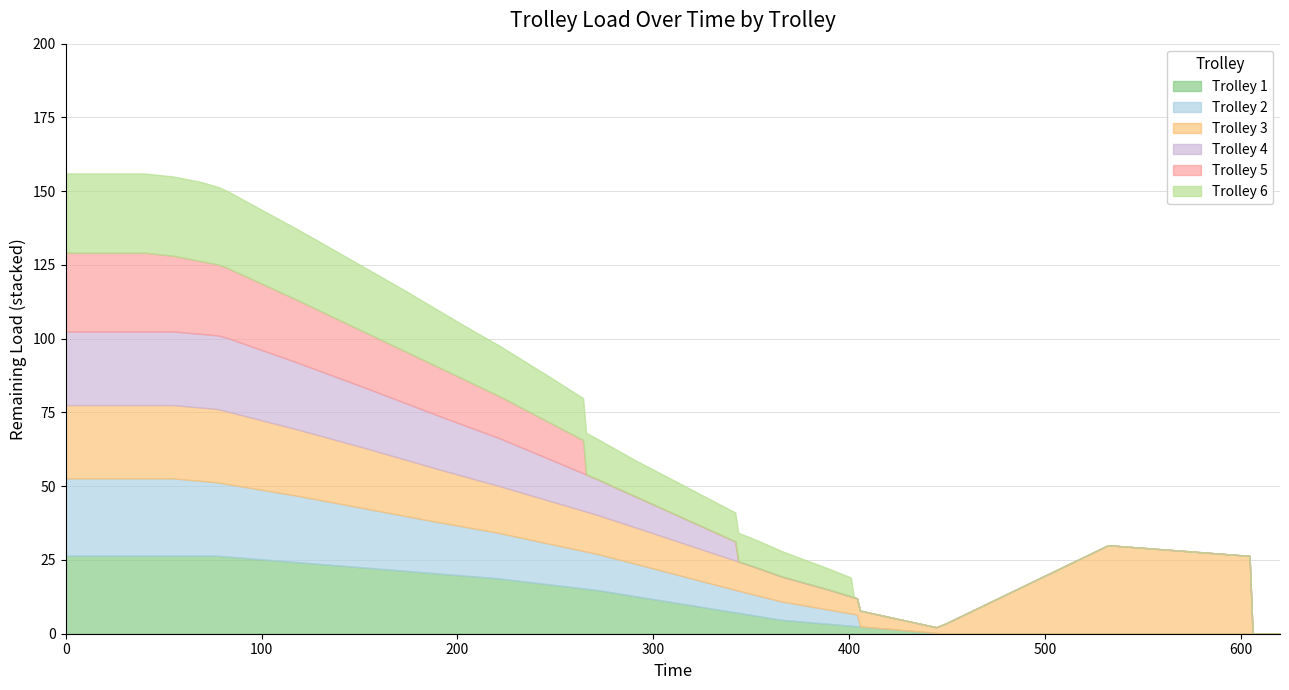

What is the maximum value for Trolley 1?

26.4